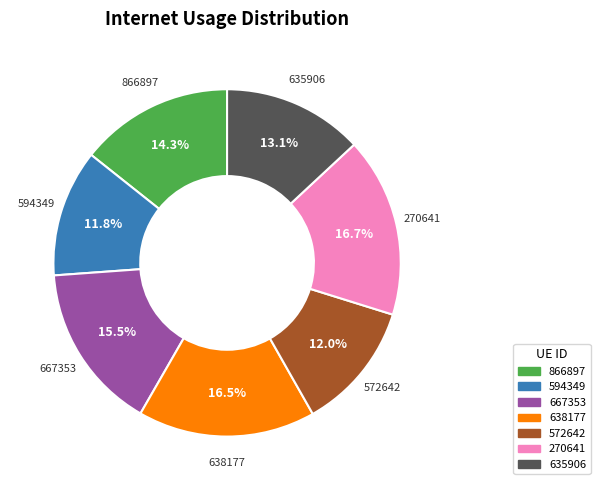

Which has a higher value, 638177 or 594349?

638177